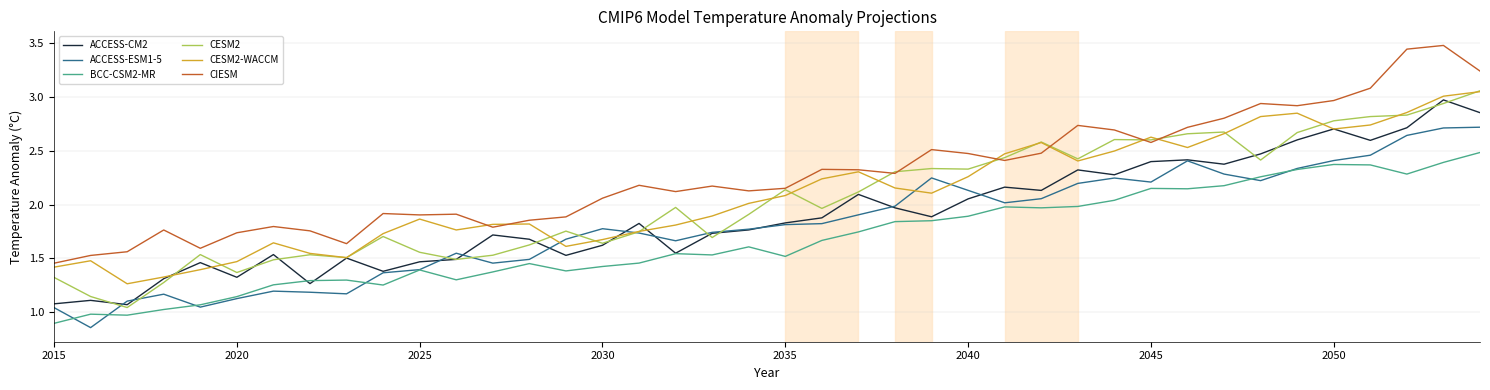

True or false: BCC-CSM2-MR and CESM2 cross at least once.

False